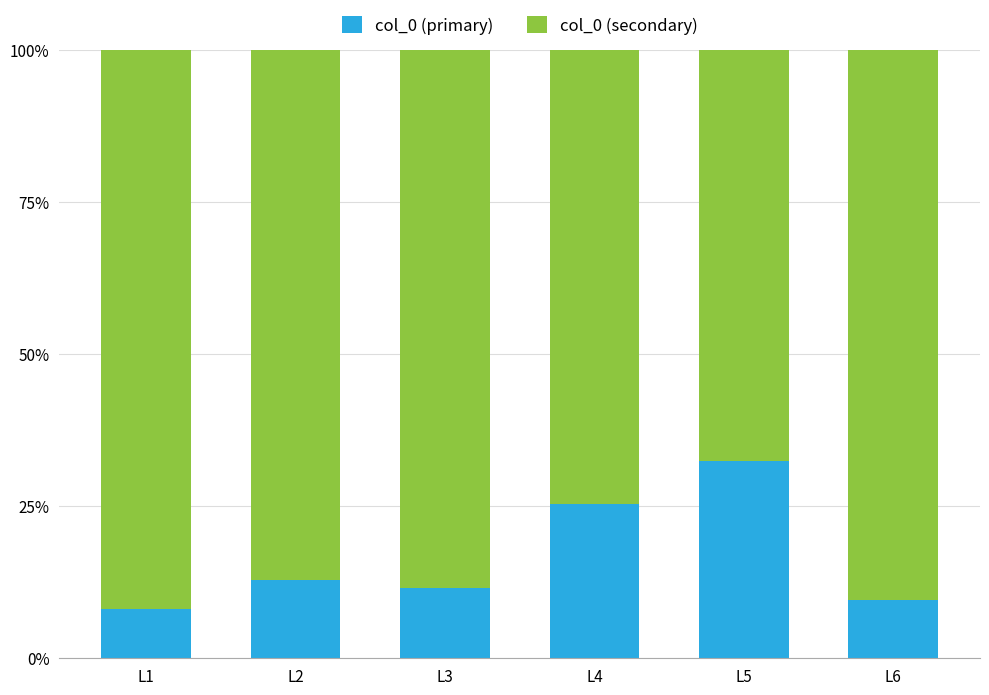

What are all the series names shown in the legend?

col_0 (primary), col_0 (secondary)